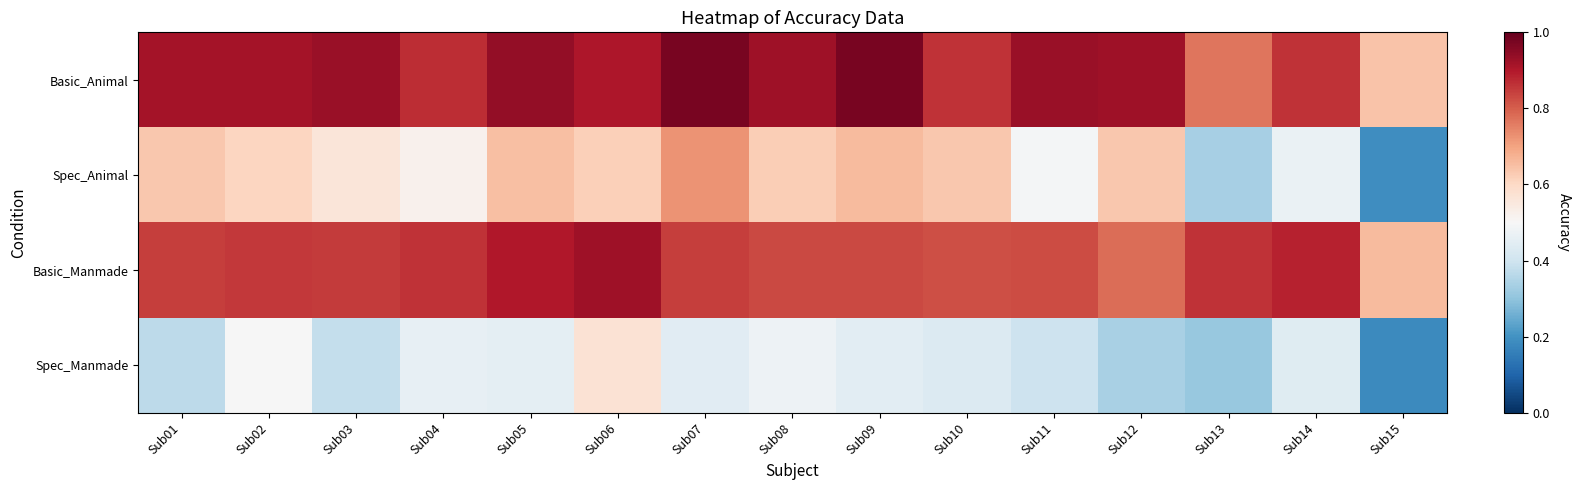

Which has a higher value, Sub10 or Sub11?

Sub11